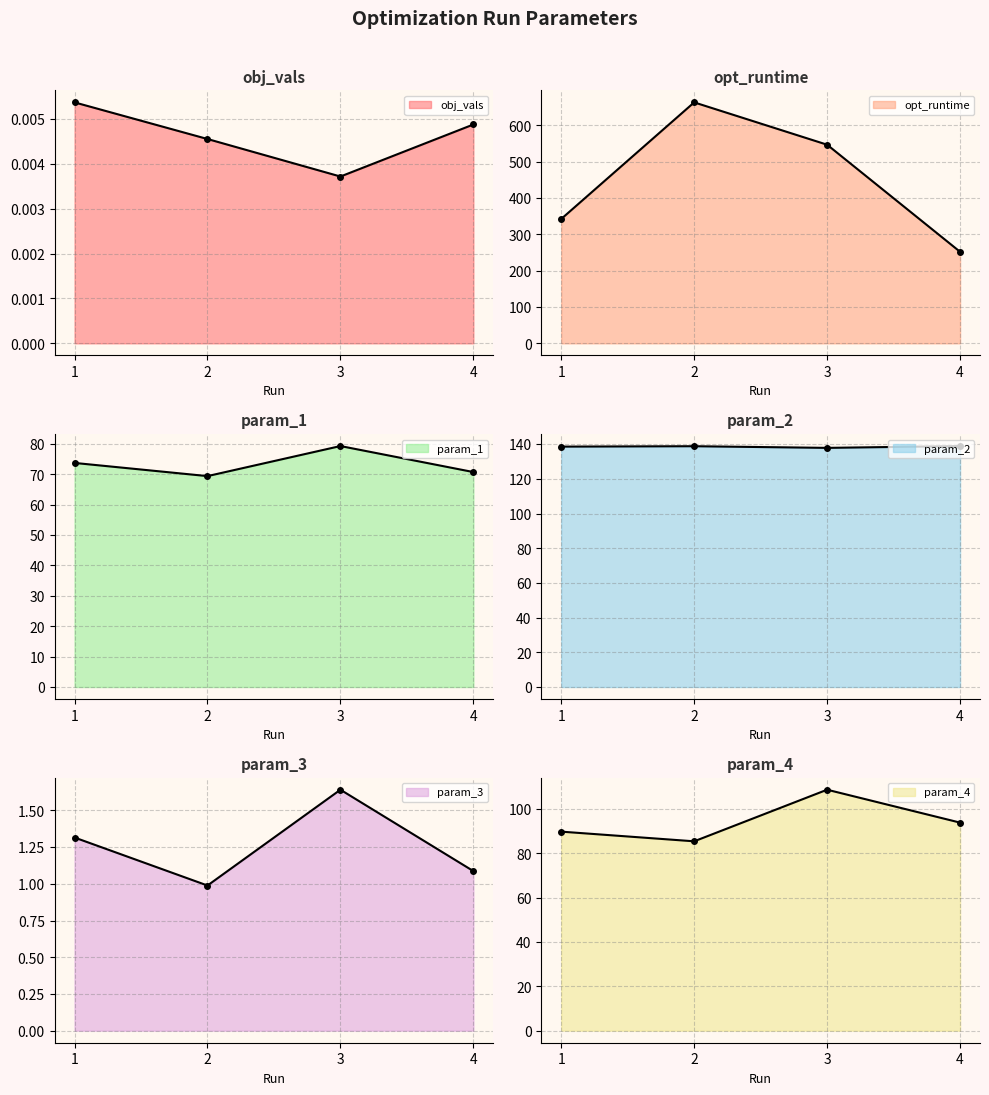

True or false: param_3 and param_2 intersect in this chart.

False